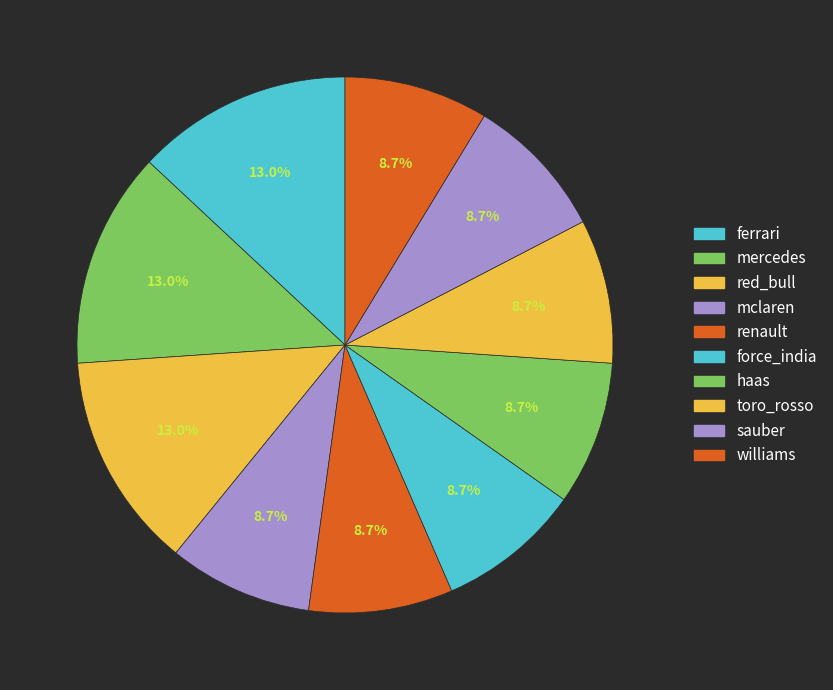

How many segments does this pie chart have?

10